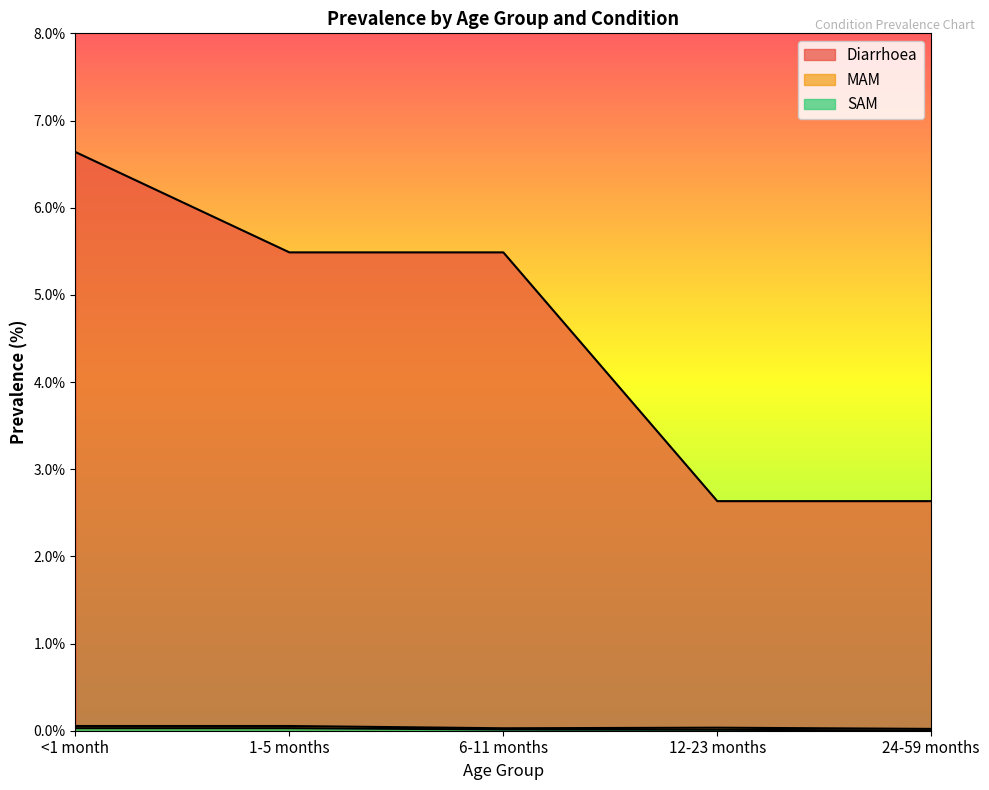

At 24-59 months, list the series in order from smallest to largest.

SAM, MAM, Diarrhoea